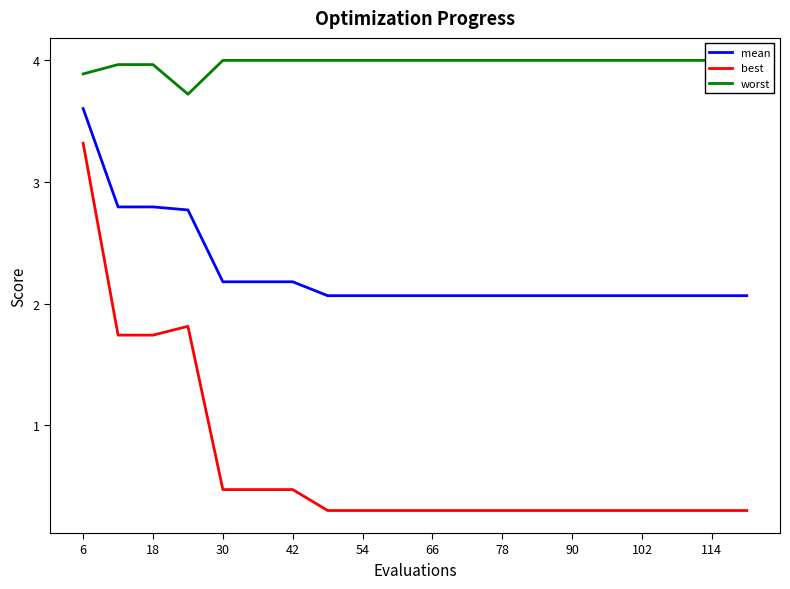

Count the number of categories in the chart.

20